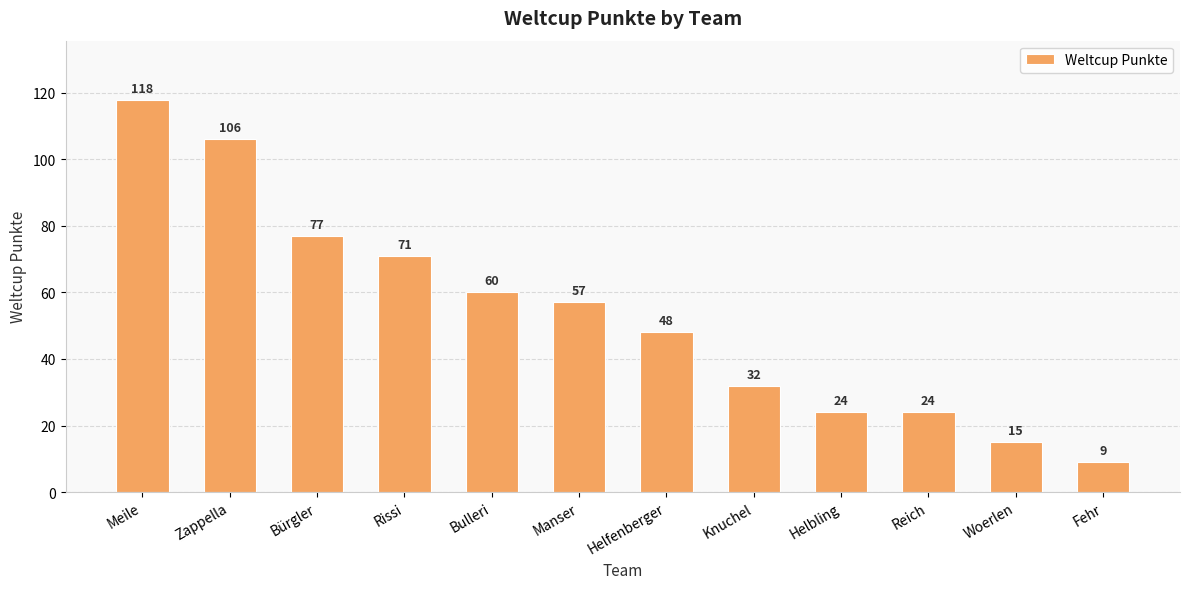

Where does the data first go above 57?

Meile